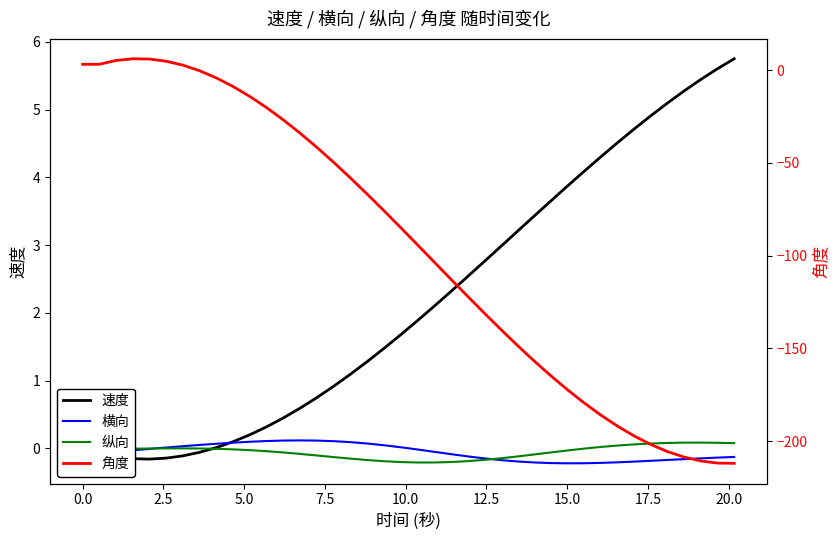

True or false: 角度 and 纵向 cross at least once.

True